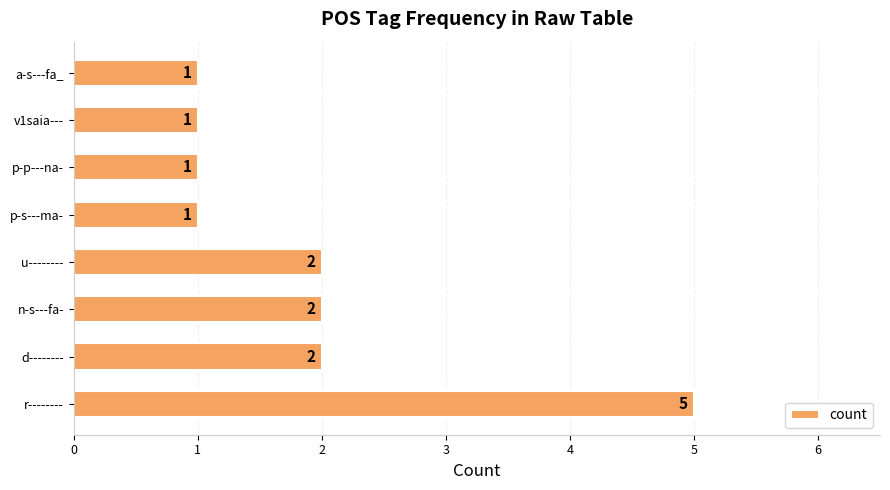

Reading bottom to top, extract all data points from this chart.

r--------=5	d--------=2	n-s---fa-=2	u--------=2	p-s---ma-=1	p-p---na-=1	v1saia---=1	a-s---fa_=1